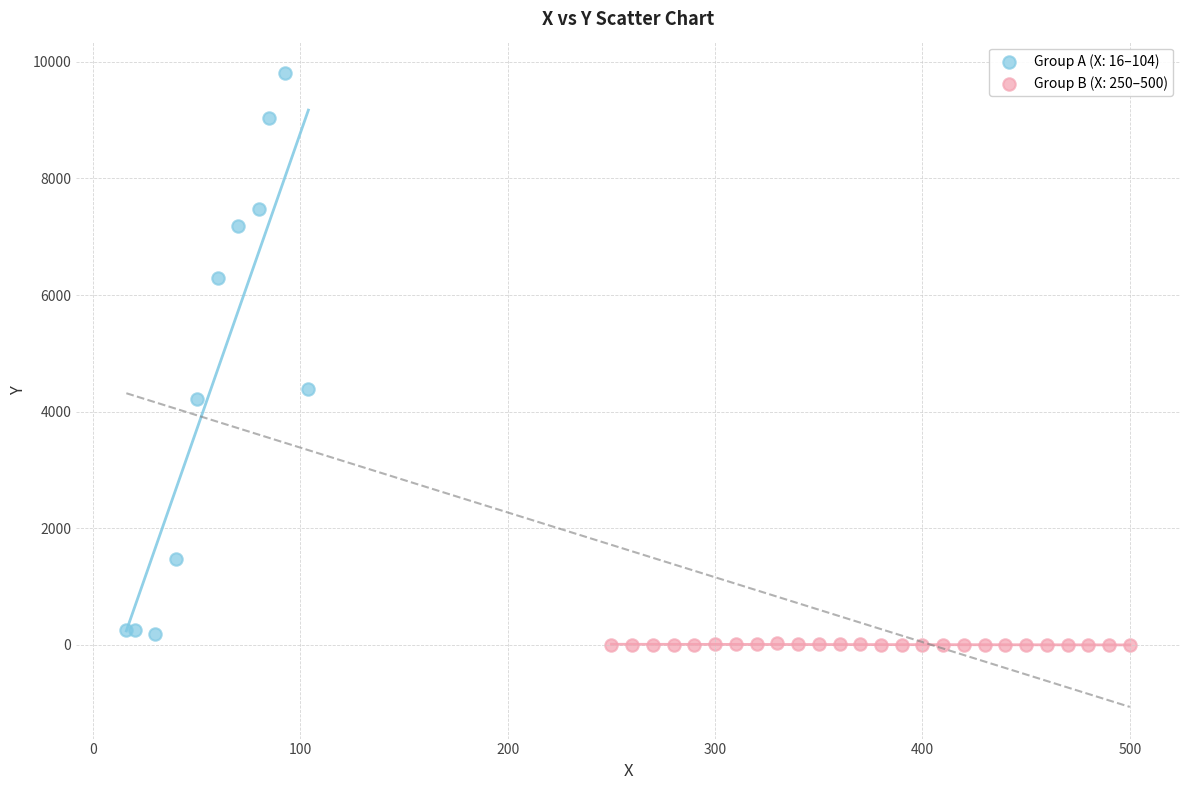

Which series has the widest spread of Y values?

Group A (X: 16–104)